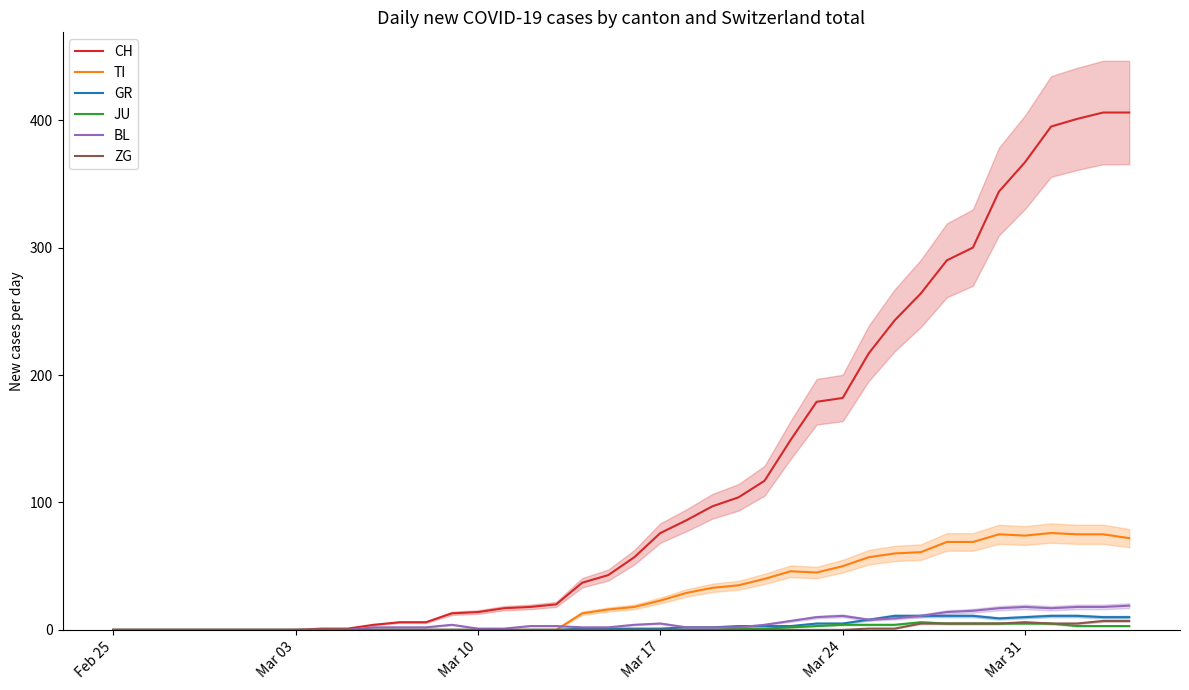

At how many categories does at least one series exceed 6?

27